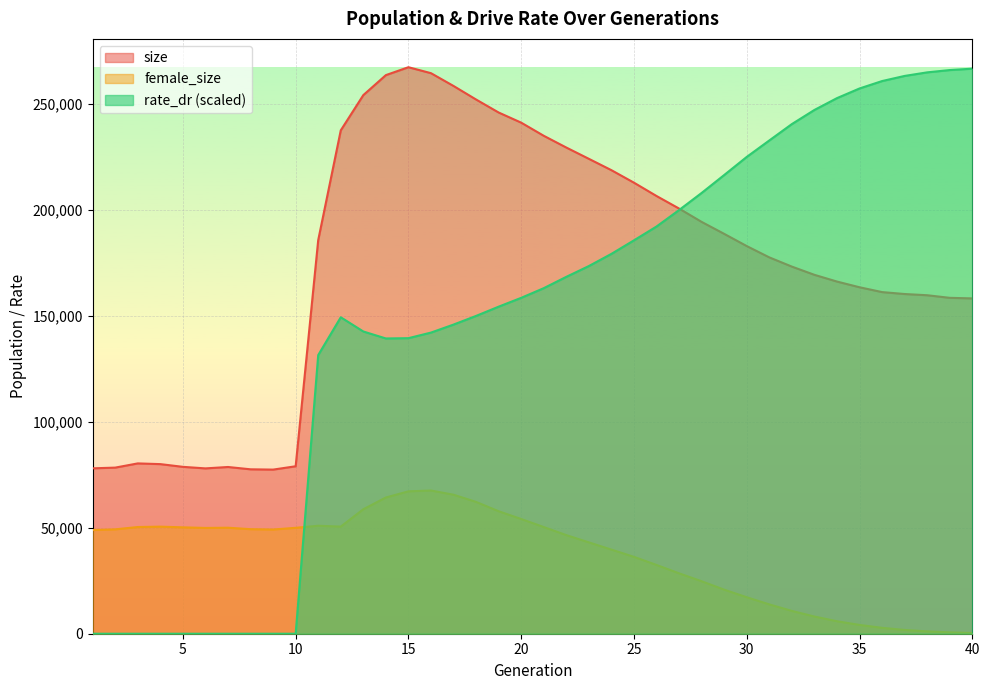

What is the approximate value of rate_dr at 25?

185642.1